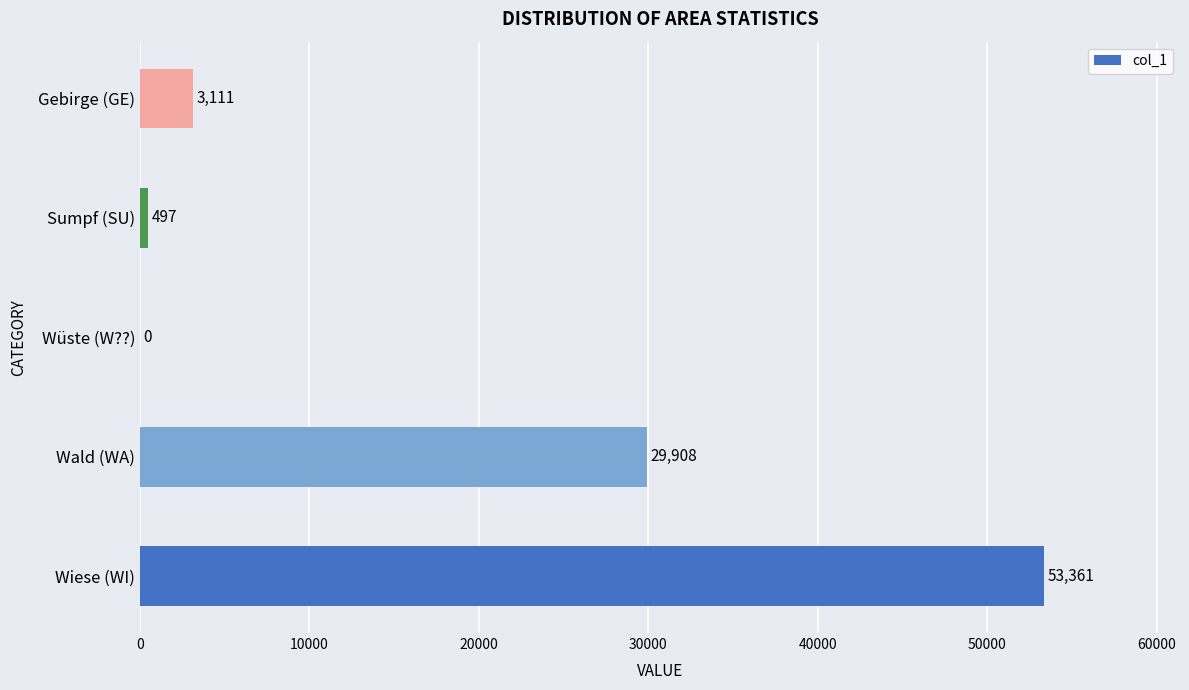

How many positive values are there?

4